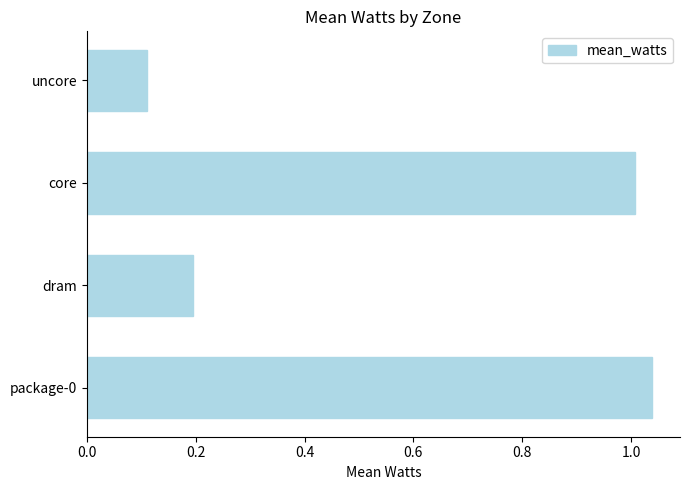

What is the difference between the maximum and minimum values?

0.9